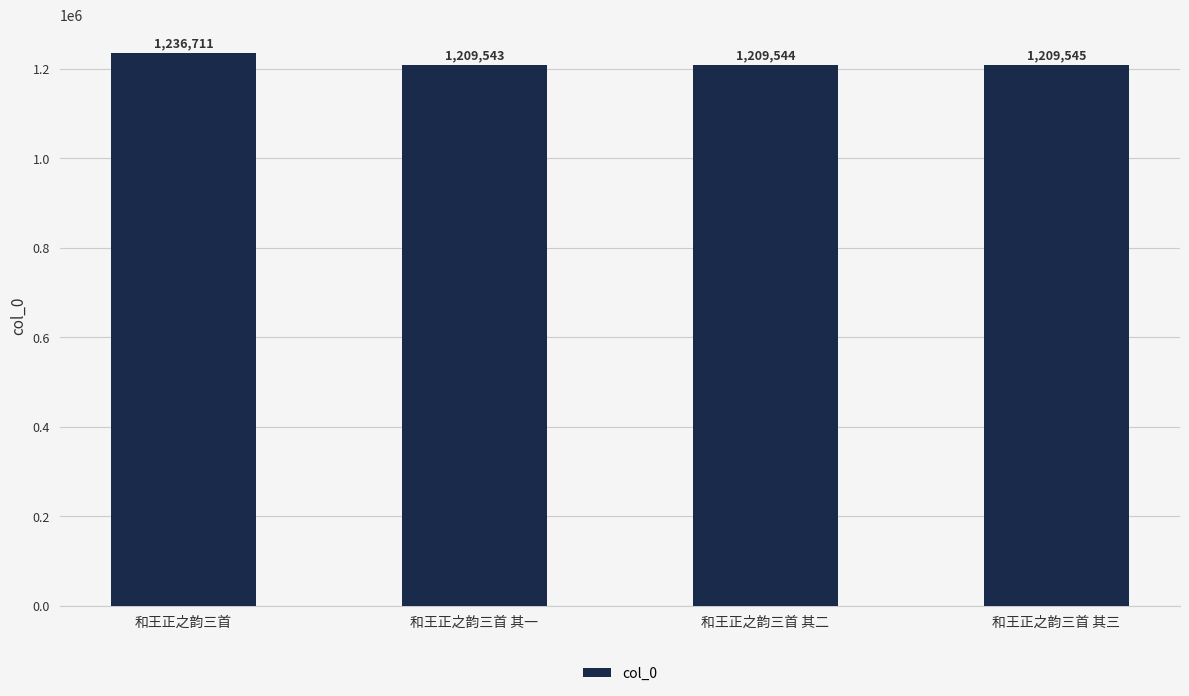

Rank the categories by value from lowest to highest.

和王正之韵三首 其一, 和王正之韵三首 其二, 和王正之韵三首 其三, 和王正之韵三首